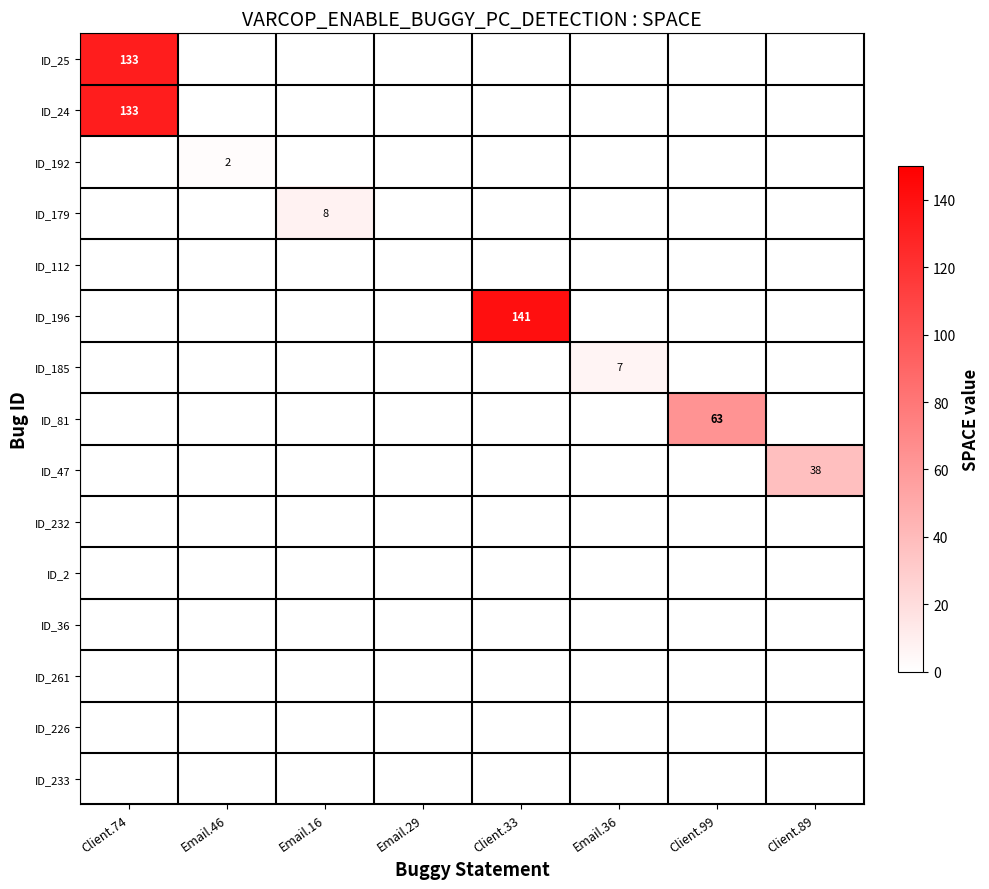

Between Email.46 and Email.29, which is larger?

Email.46